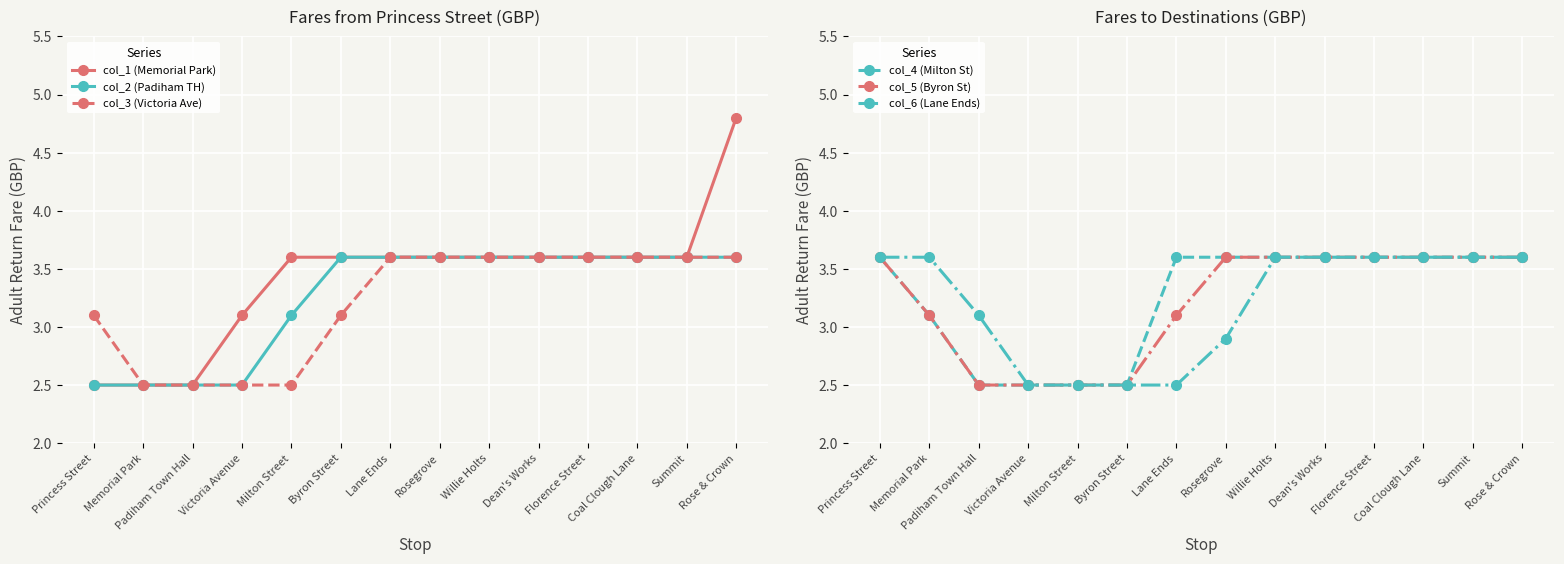

What is the difference between the maximum and minimum values in the col_2 (Padiham TH) series?

1.1